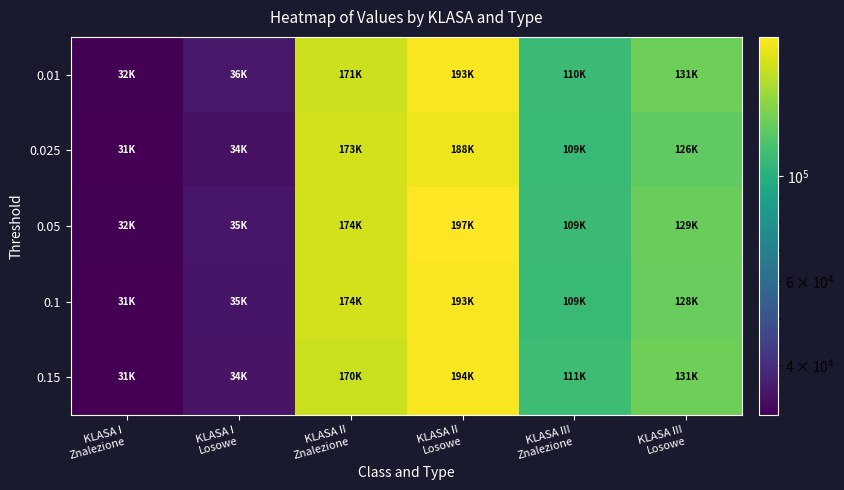

What is the greatest value displayed?

196603.7